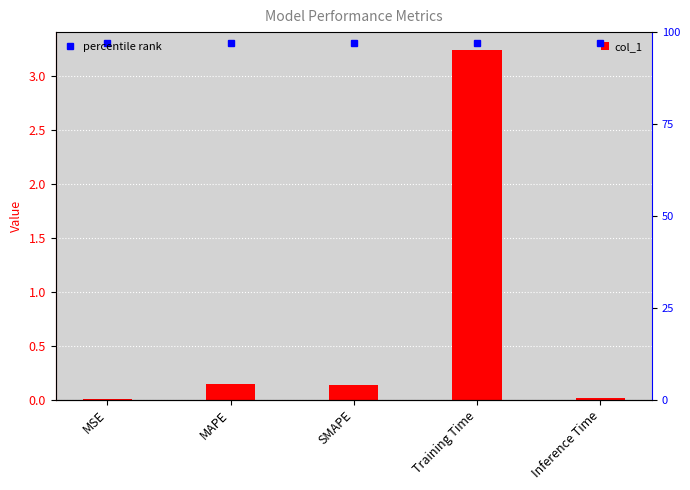

At which label is percentile rank closest to 0?

MSE